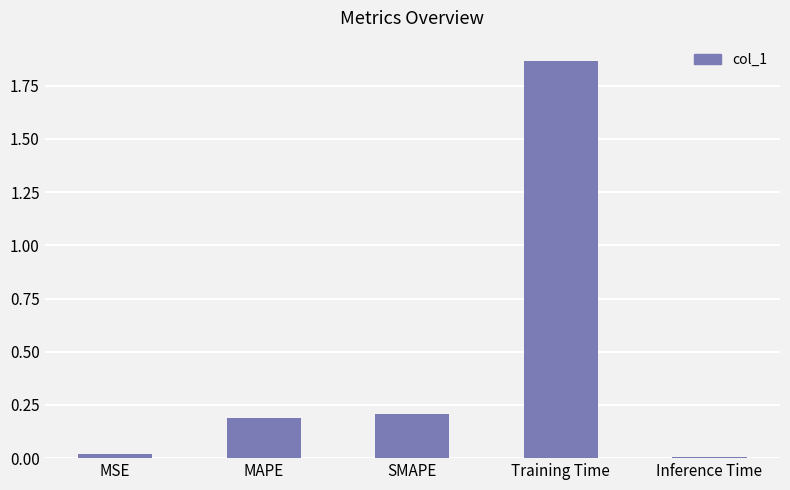

What is the sum of all values?

2.3